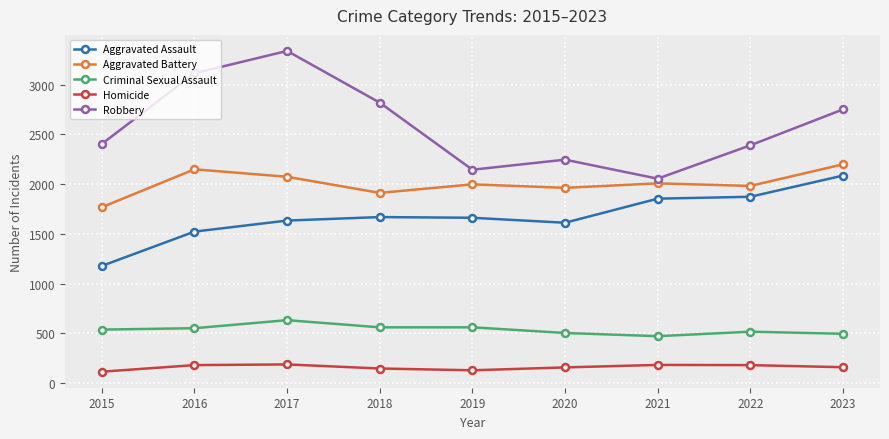

Which series has the widest spread of values?

Robbery